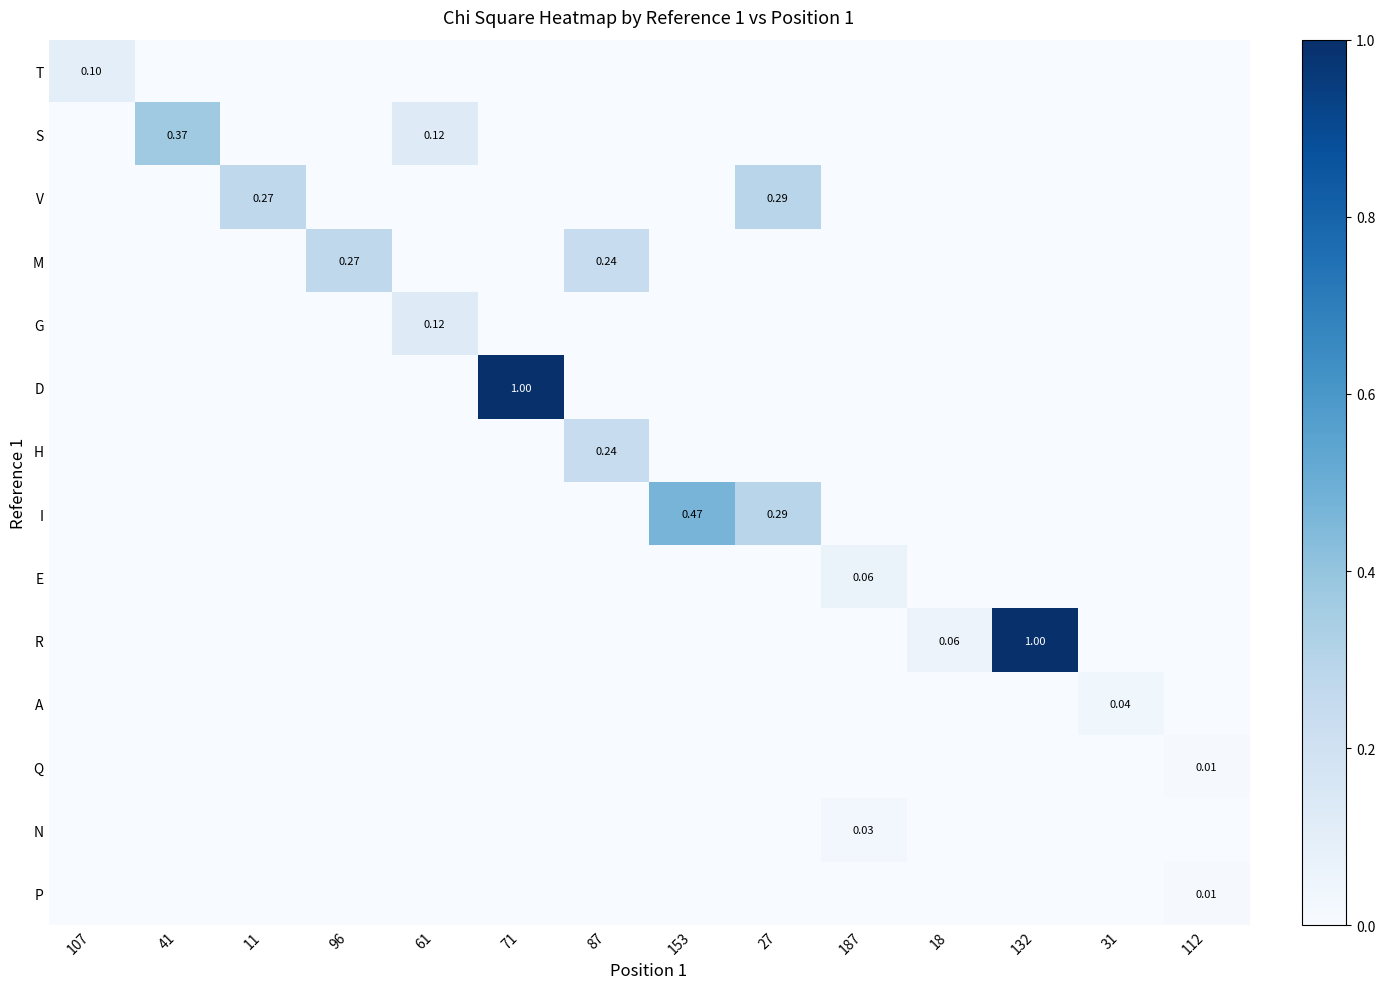

How many positive values does the D series have?

1